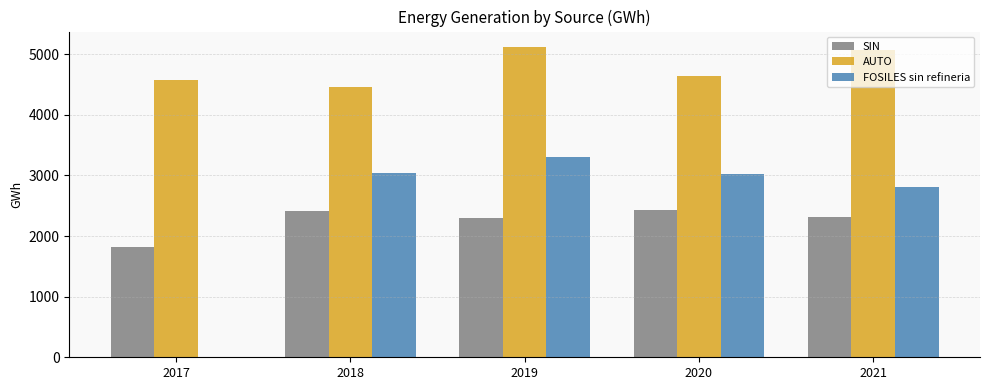

The AUTO series shows 1662.1 at 2018. True or false?

False